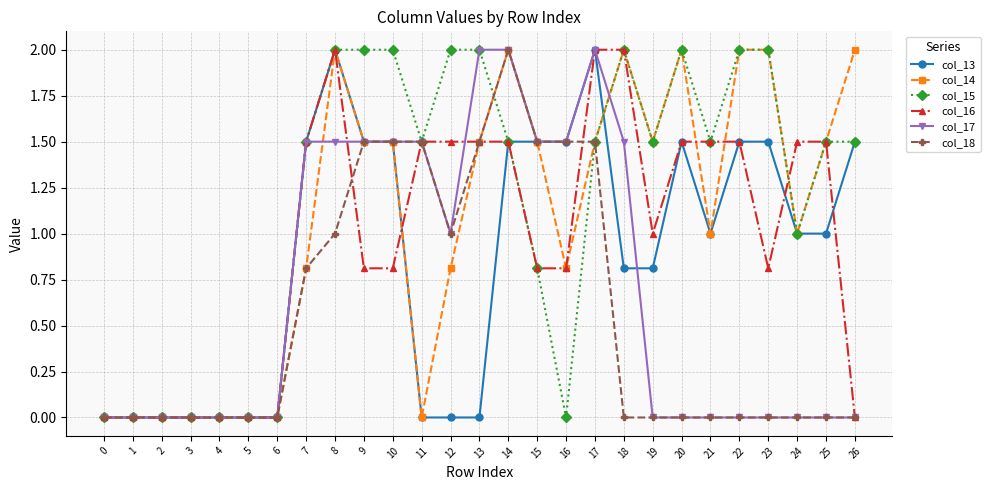

How many distinct data groups are displayed?

6